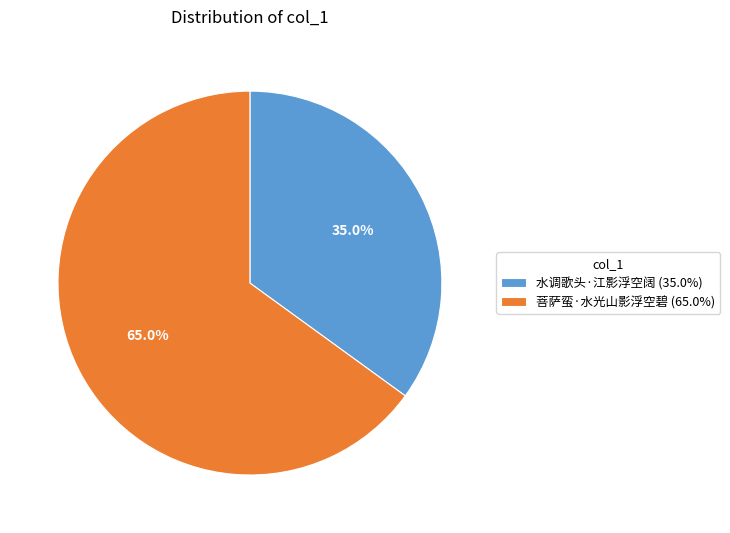

To the nearest percent, what portion does 菩萨蛮·水光山影浮空碧 represent?

65%